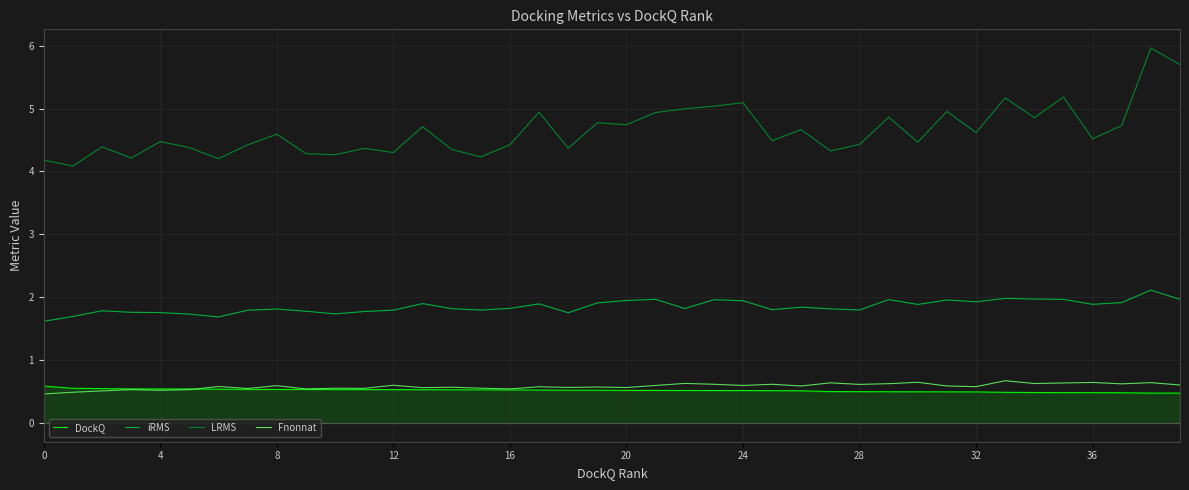

Which series has the largest range (max minus min)?

LRMS